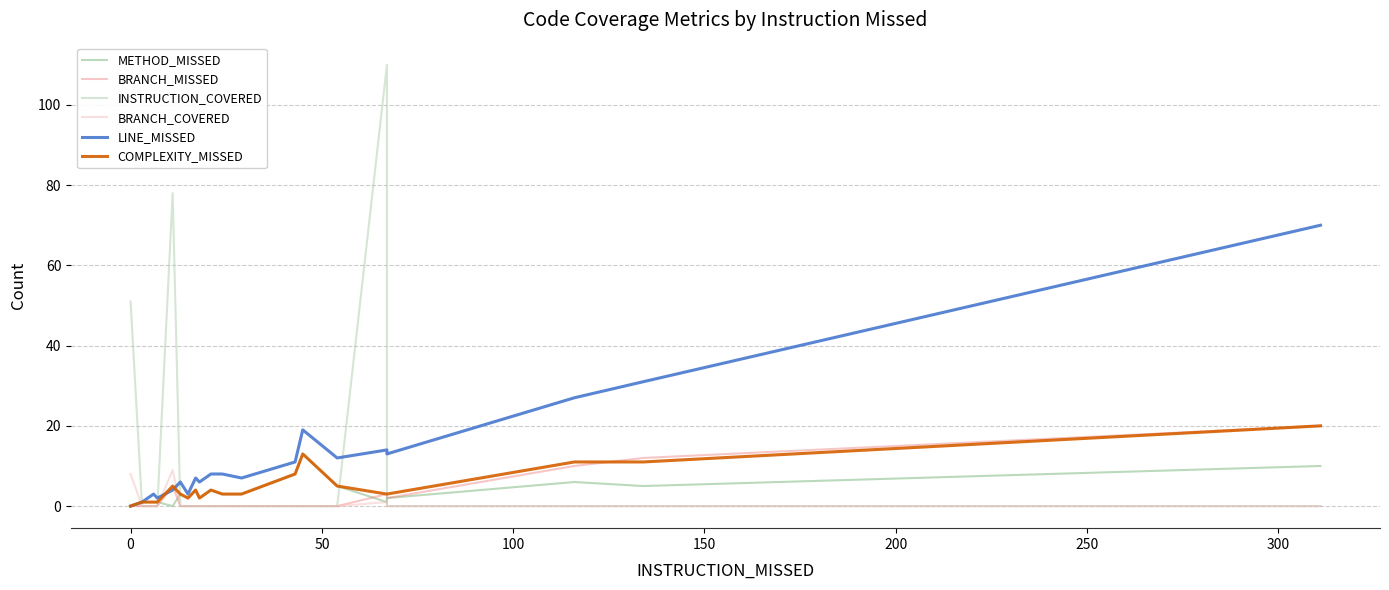

Rank the series by their maximum value, from lowest to highest.

BRANCH_COVERED, METHOD_MISSED, BRANCH_MISSED, COMPLEXITY_MISSED, LINE_MISSED, INSTRUCTION_COVERED